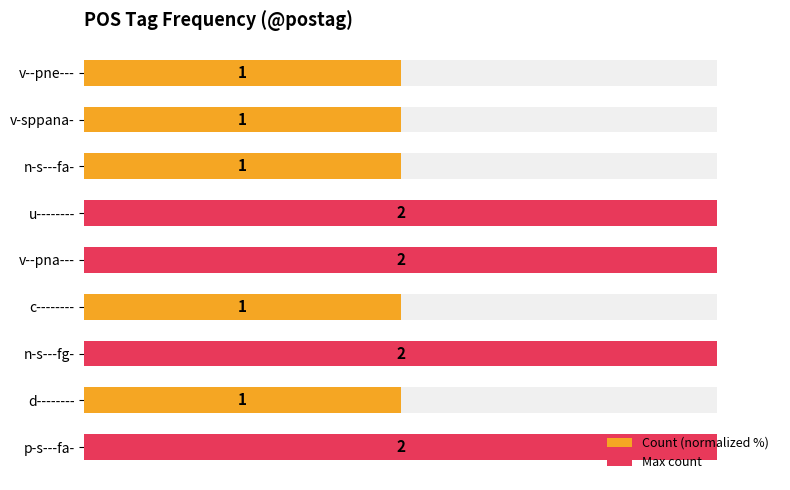

Count the values in the range 50 to 100.

9